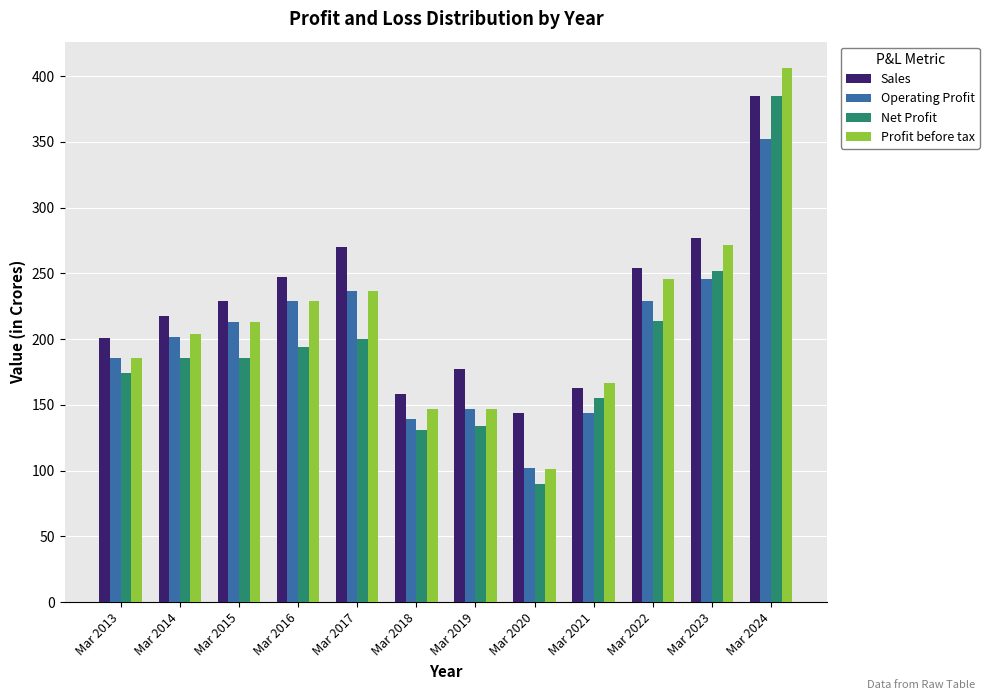

How many bars are there in each group?

4